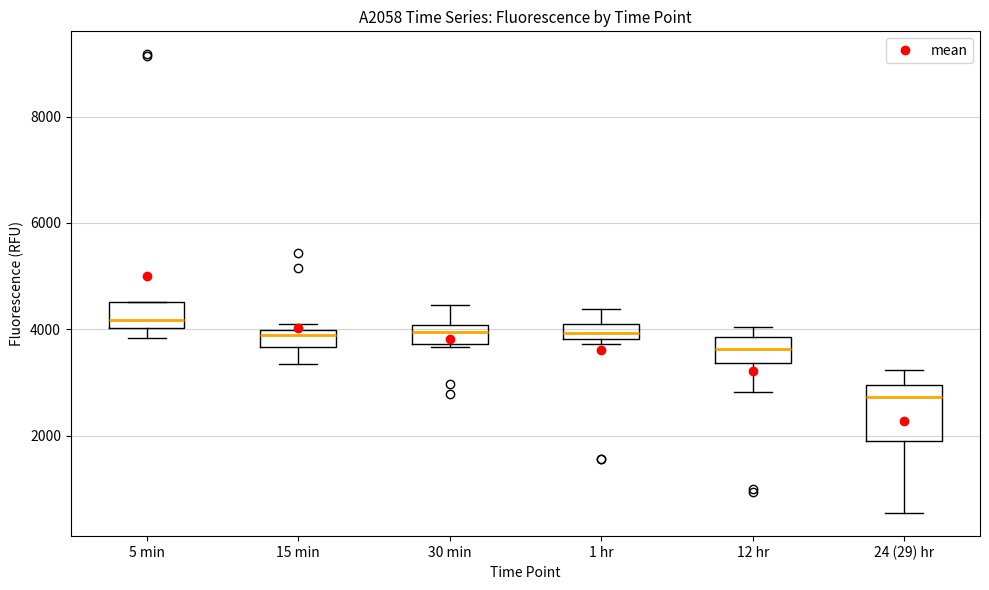

Which box's median line is the lowest?

24 (29) hr